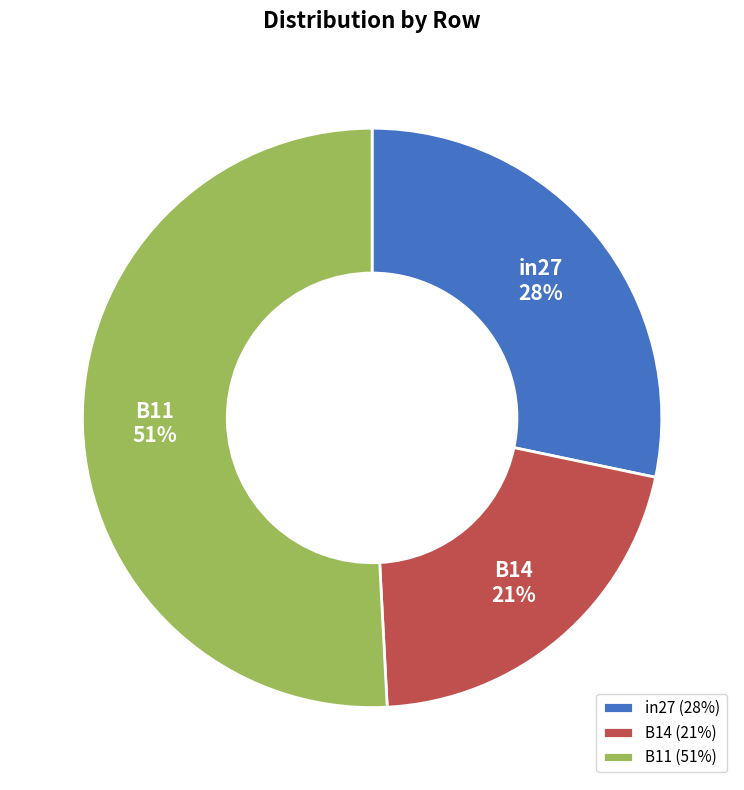

The B11 slice represents 51% of the pie. True or false?

True